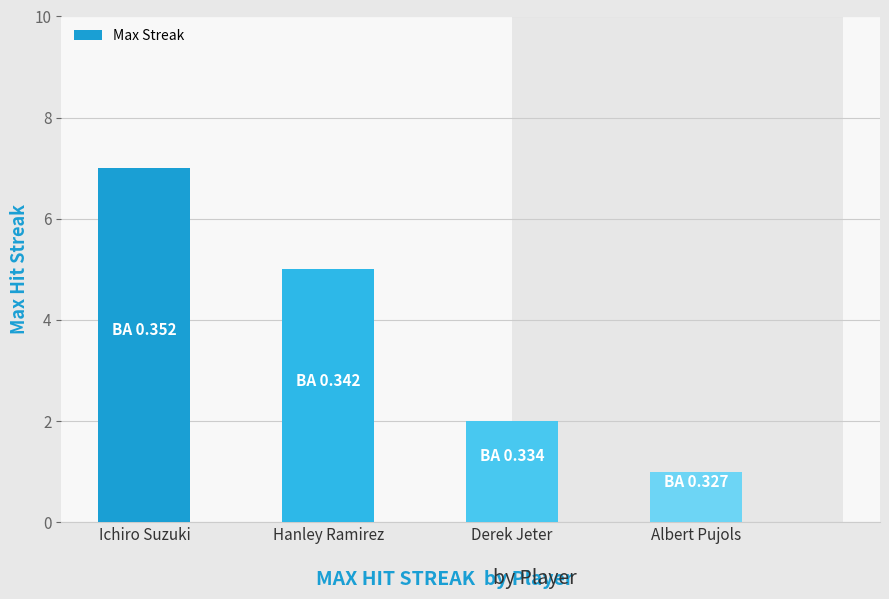

Where is the data nearest to the value 4?

Hanley Ramirez